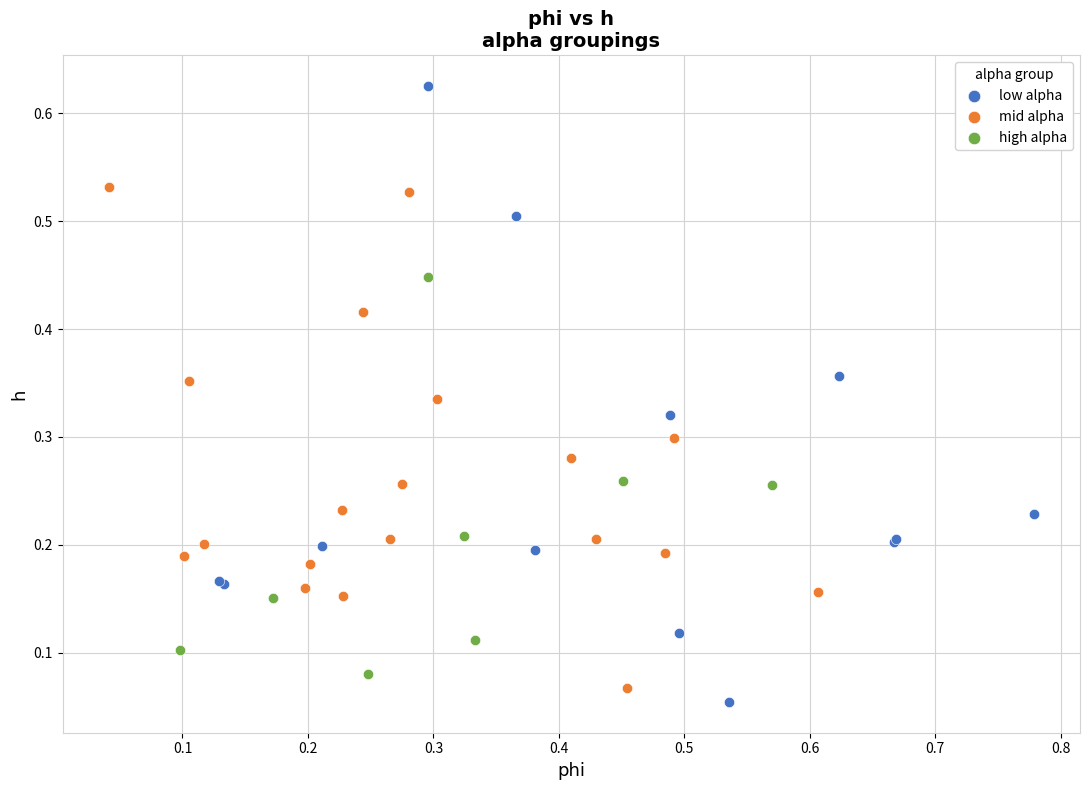

Which series contains the highest Y value?

low alpha